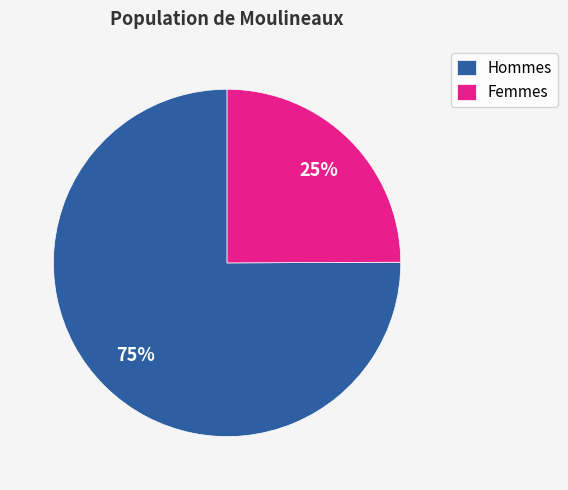

Rank the categories by value from highest to lowest.

Hommes, Femmes